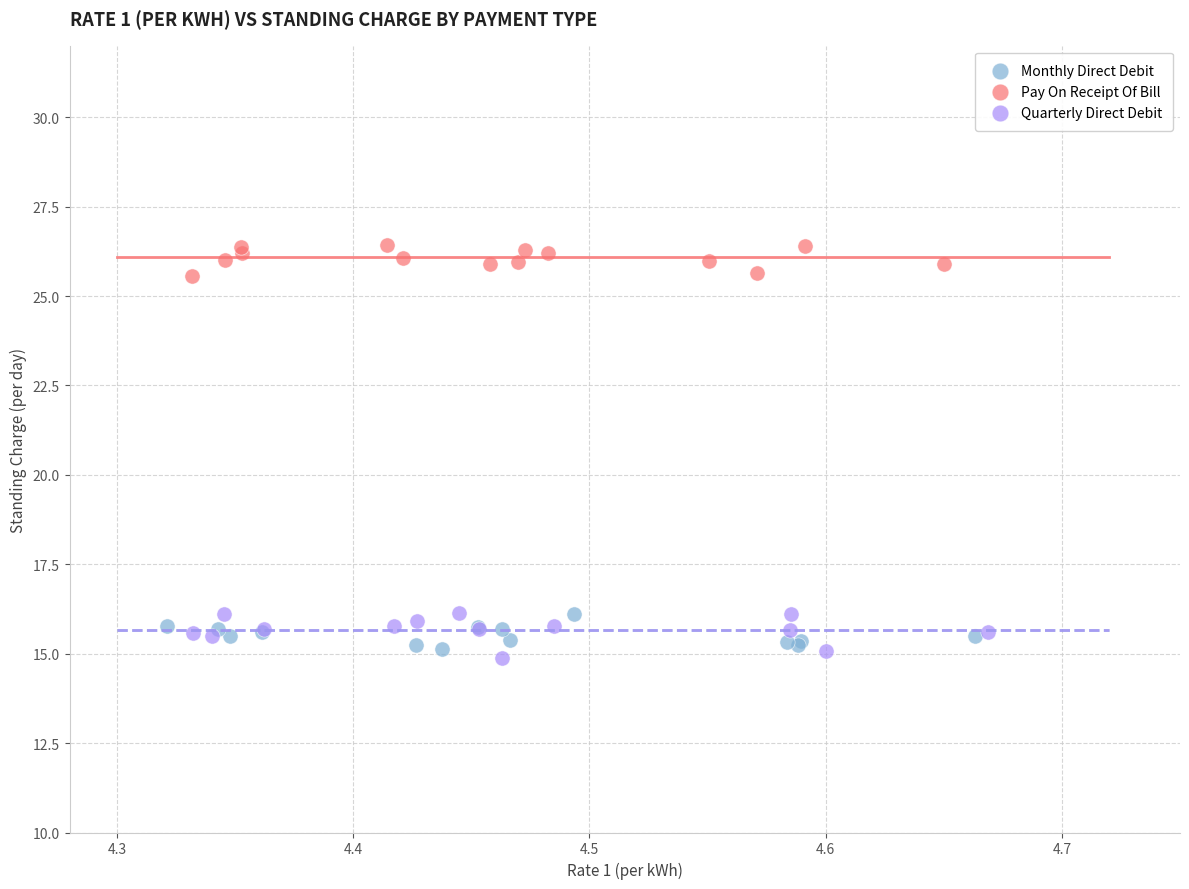

Which series reaches the maximum Y coordinate?

Pay On Receipt Of Bill